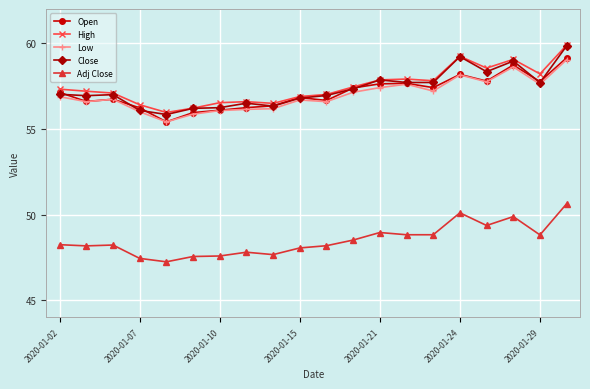

True or false: Low has more than 2 interior local peaks.

True